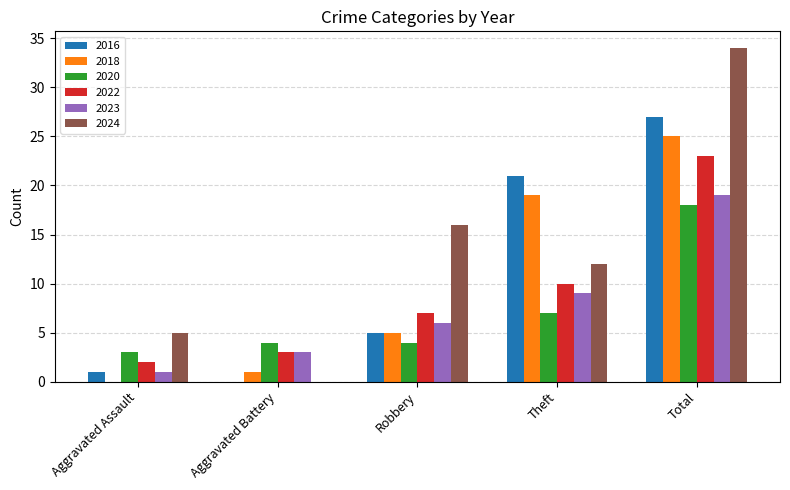

The 2024 series shows 16 at Robbery. True or false?

True